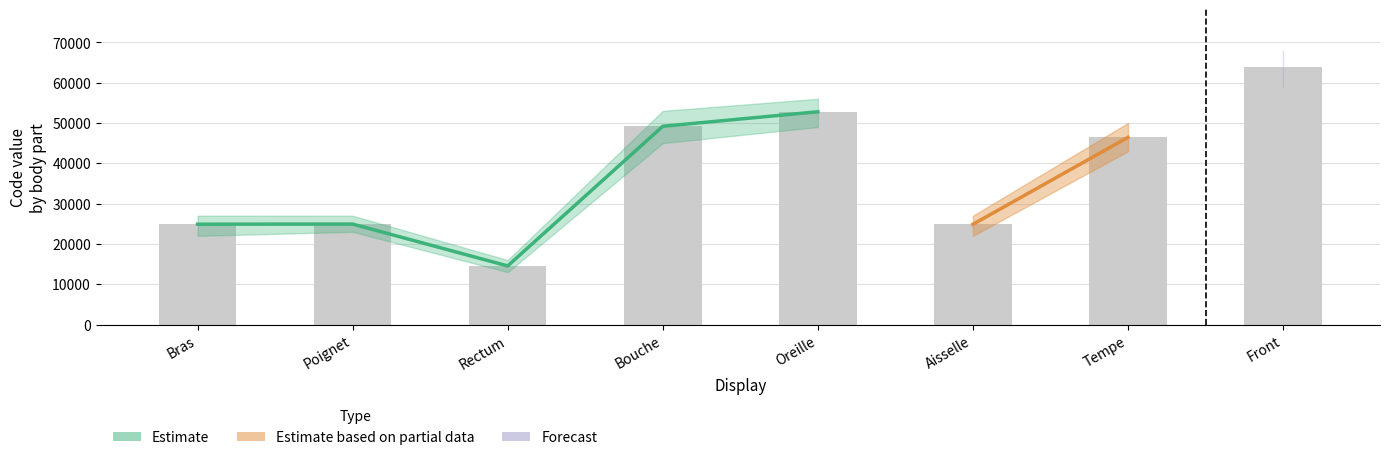

List the labels in order of value, smallest first.

Rectum, Aisselle, Bras, Poignet, Tempe, Bouche, Oreille, Front